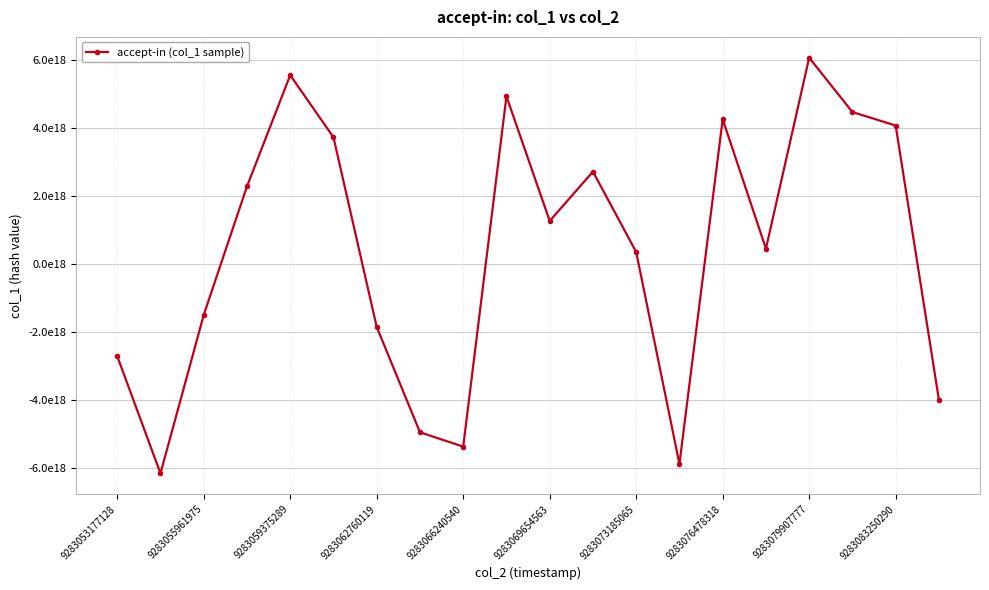

How many interior local valleys (lower than both neighbors) does the data have?

5